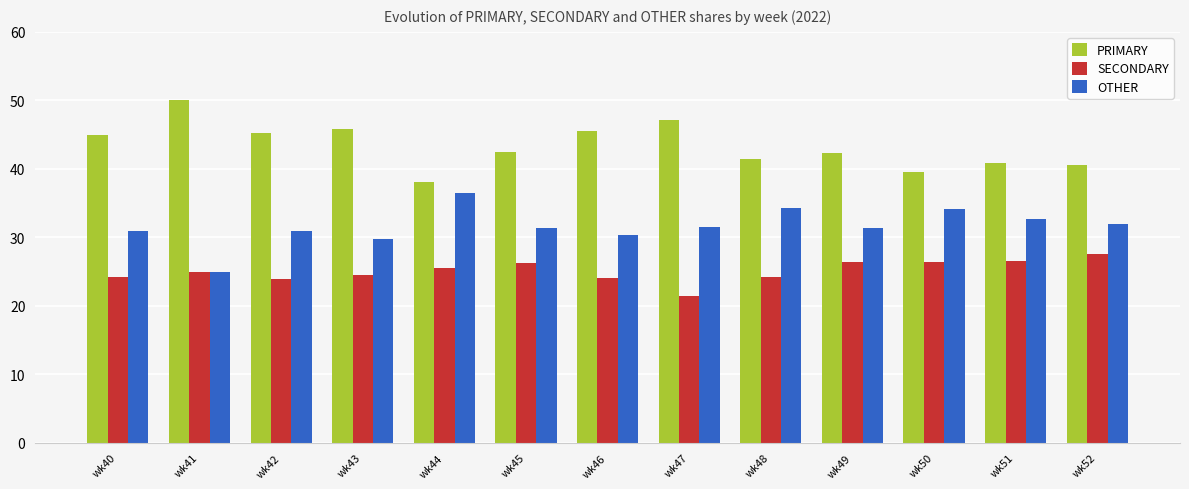

The value of SECONDARY at wk51 is 26.5. True or false?

True